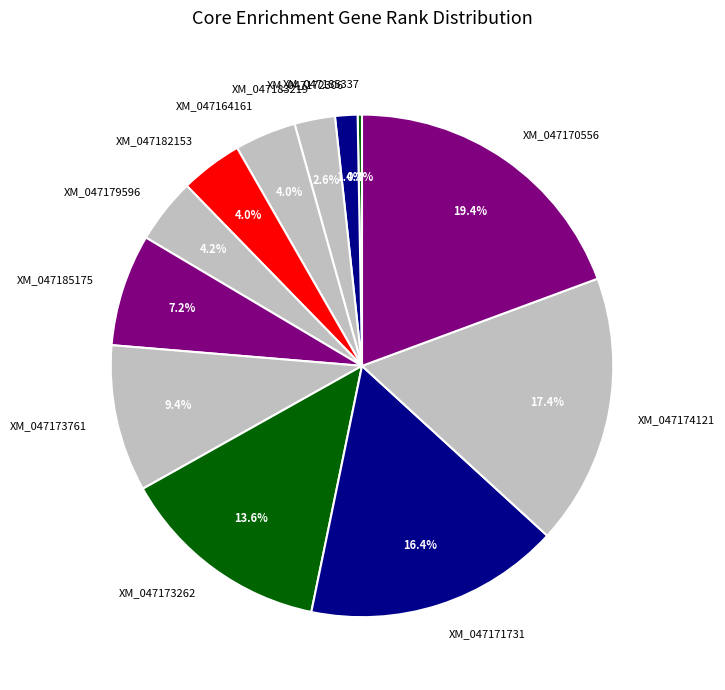

To the nearest percent, what is the combined percentage of XM_047164161 and XM_047185175?

11%